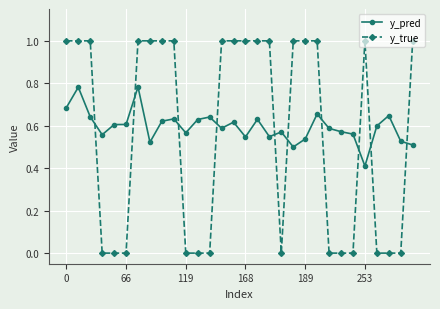

List the series in order of their peak value, lowest first.

y_pred, y_true